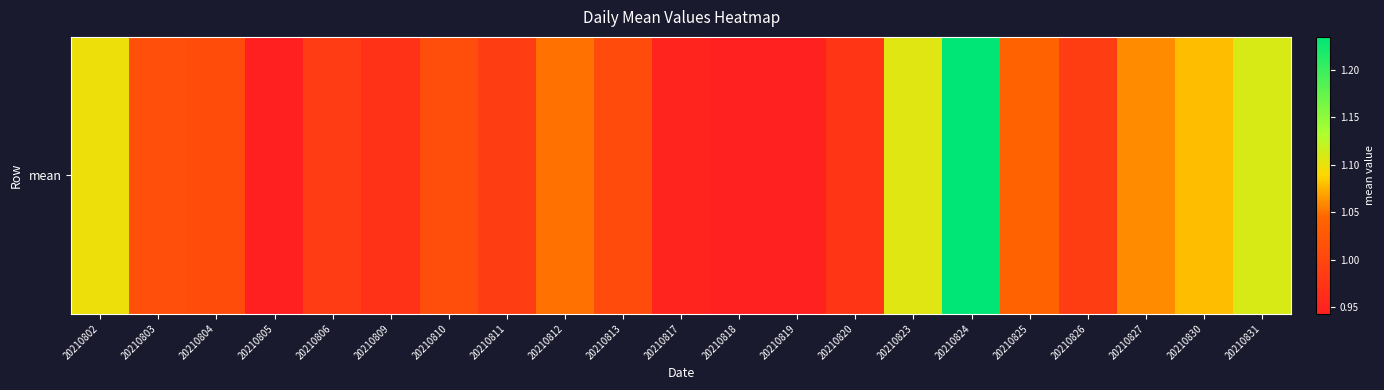

Count the number of data series in this chart.

1